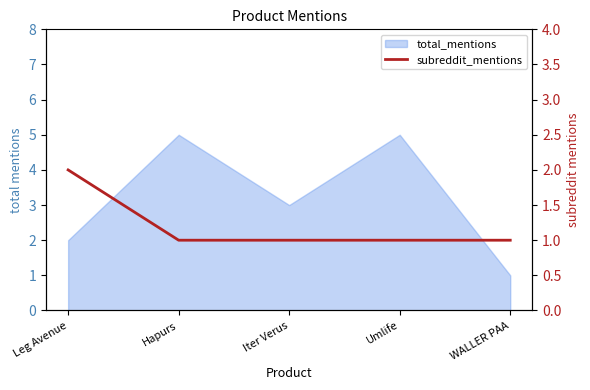

What position from the left is Umlife?

4